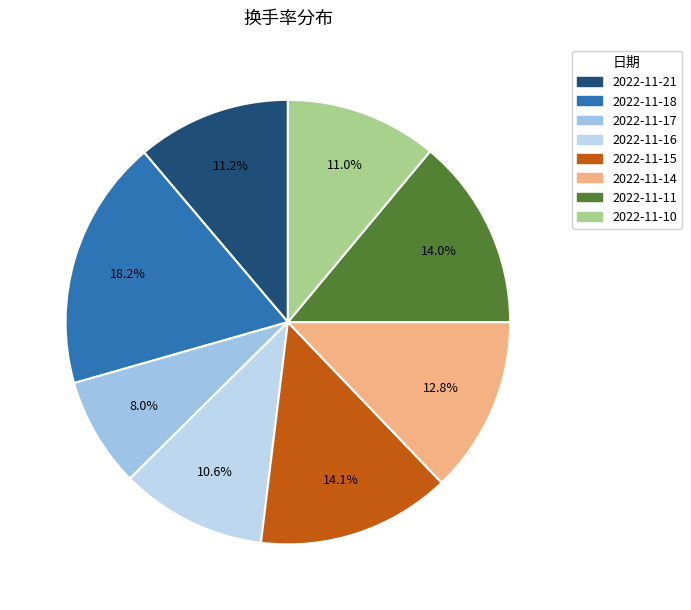

What is the total percentage of 2022-11-21 and 2022-11-11?

25.1%